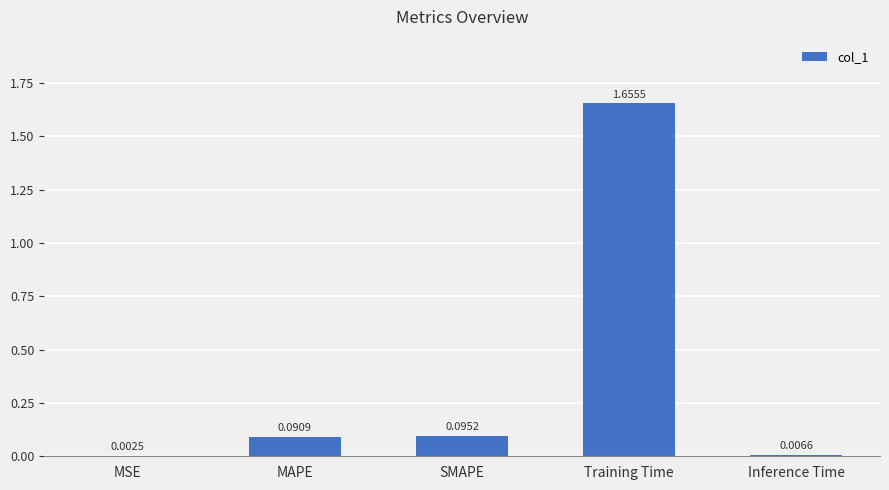

Are the bars horizontal?

No